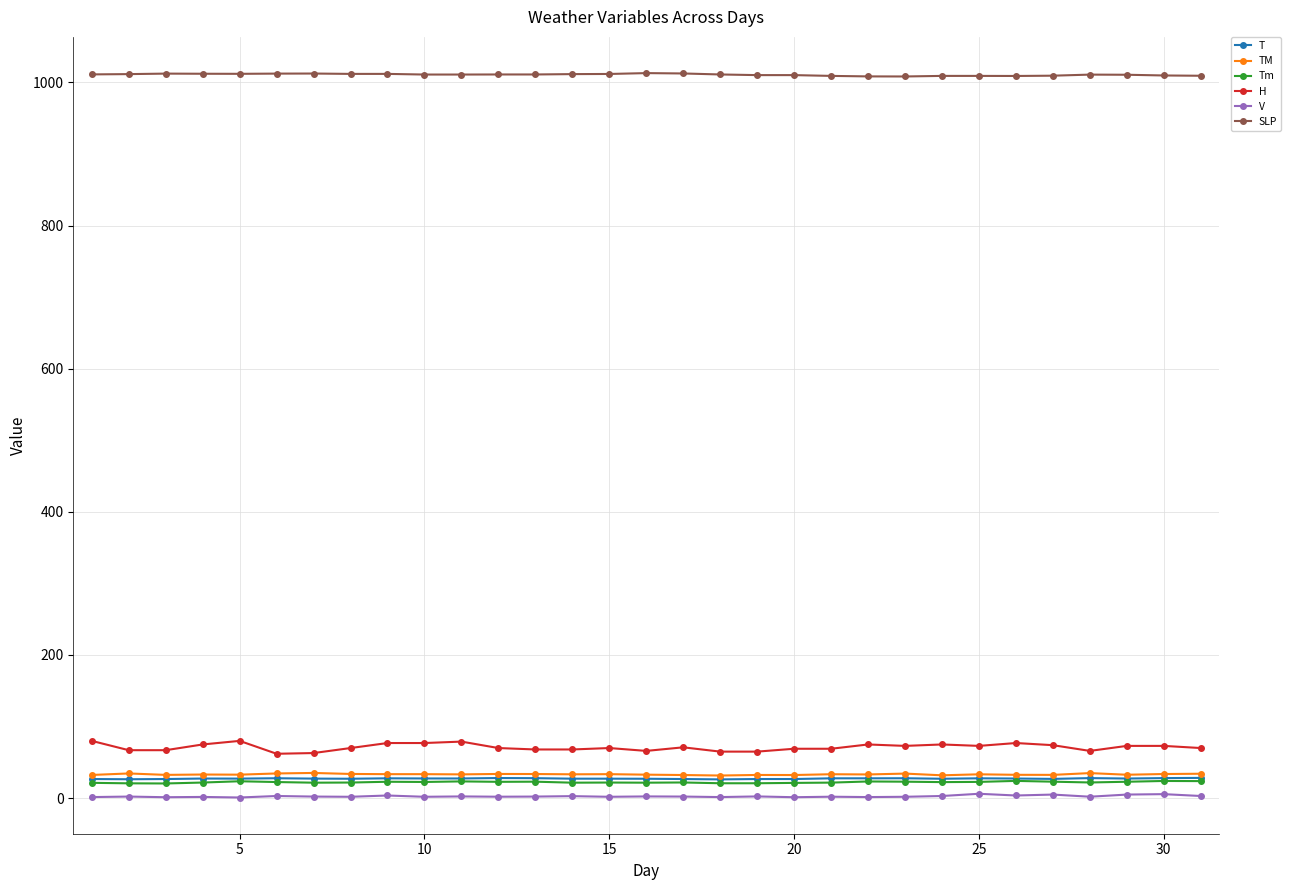

What is the value of the SLP point at the 19th from the left?

1010.1